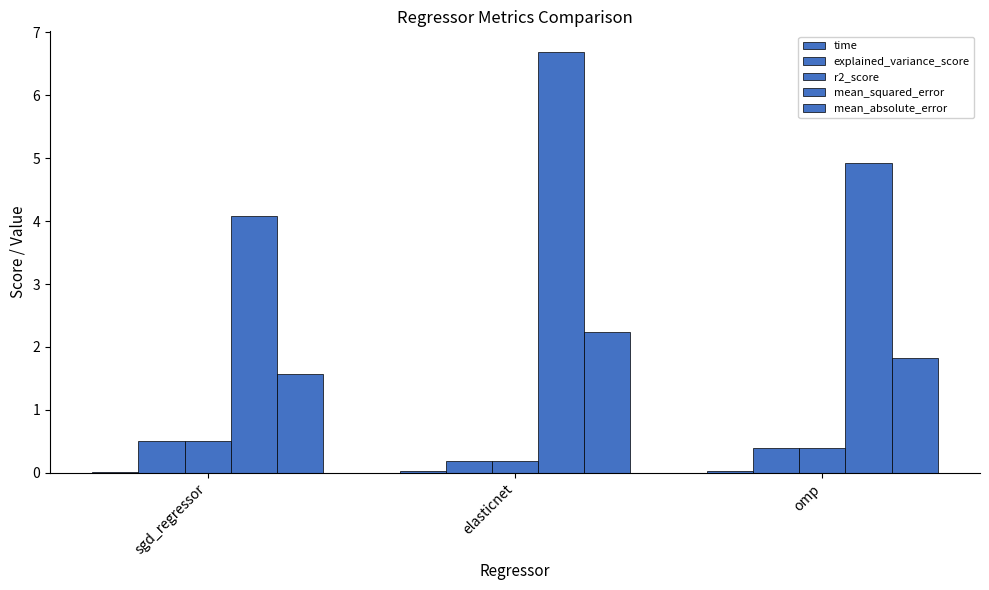

Are the bars grouped side by side (vs. stacked)?

Yes